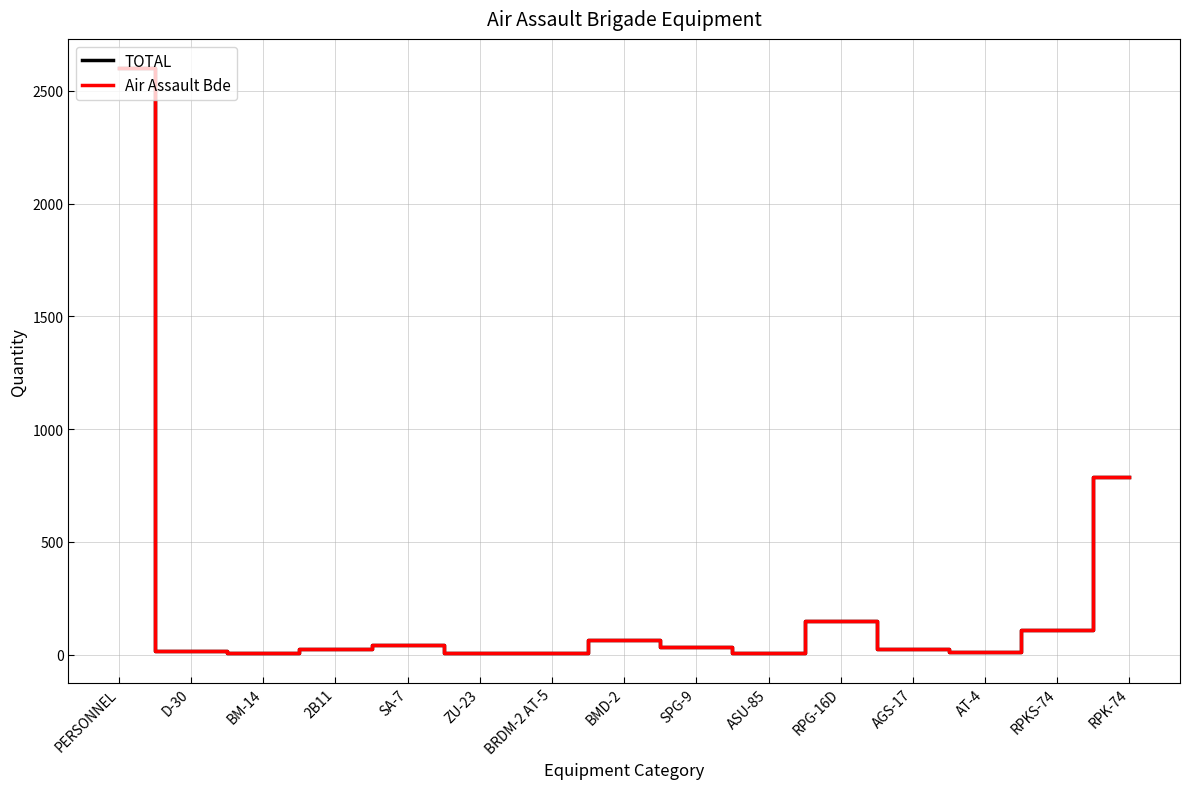

The TOTAL series shows 42 at AGS-17. True or false?

False